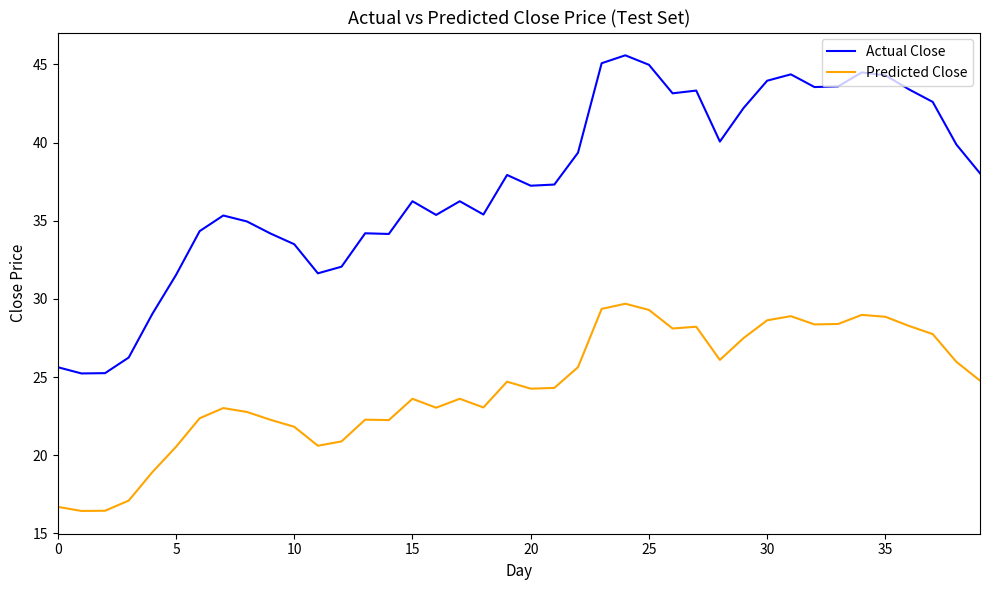

How many values in the Predicted Close series are below 24?

19